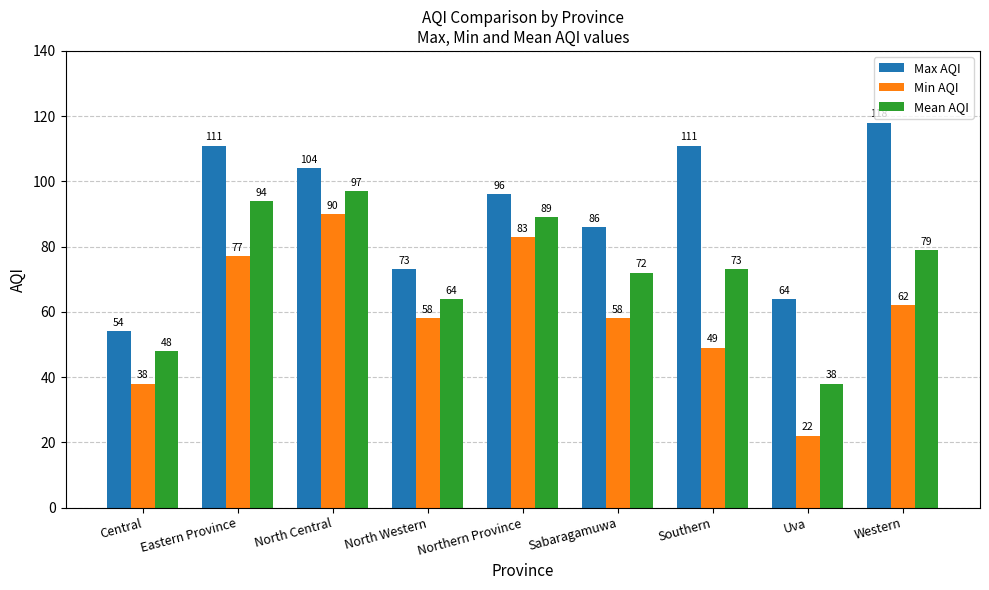

What position from the left is Eastern Province?

2